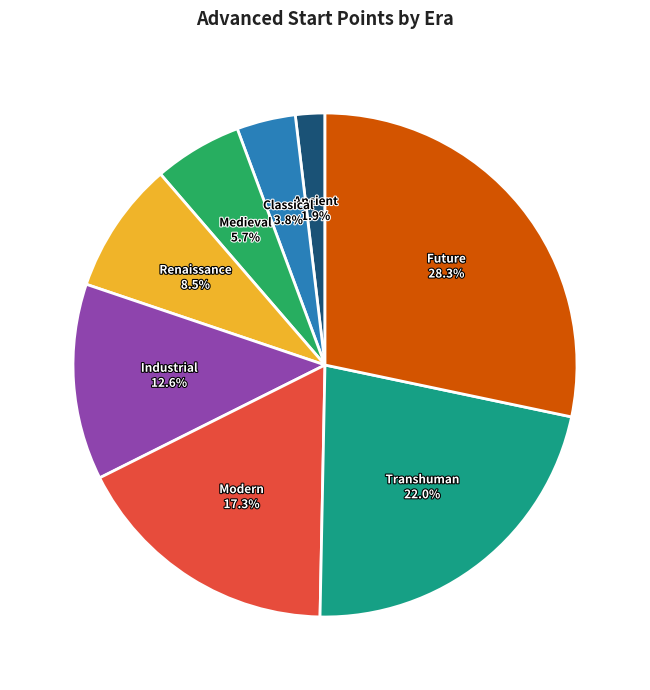

To the nearest percent, what is the difference between the largest and smallest slice percentages?

26%